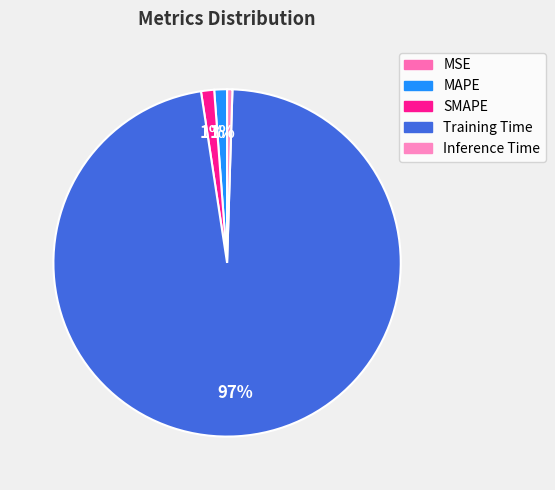

Which has a higher value, Training Time or MAPE?

Training Time